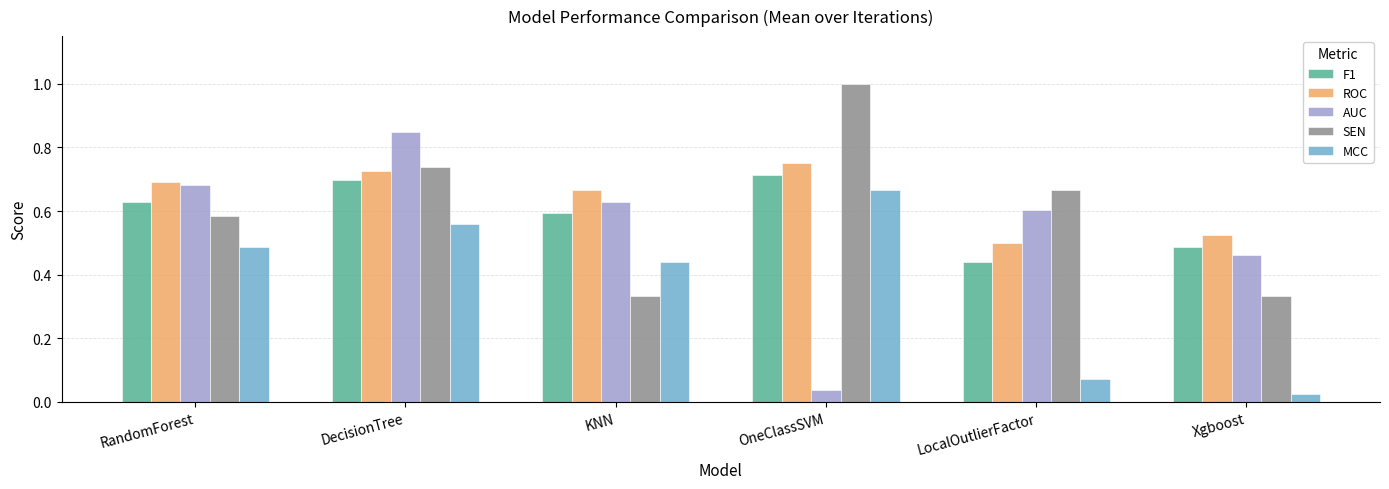

What is the sum of all AUC values?

3.3